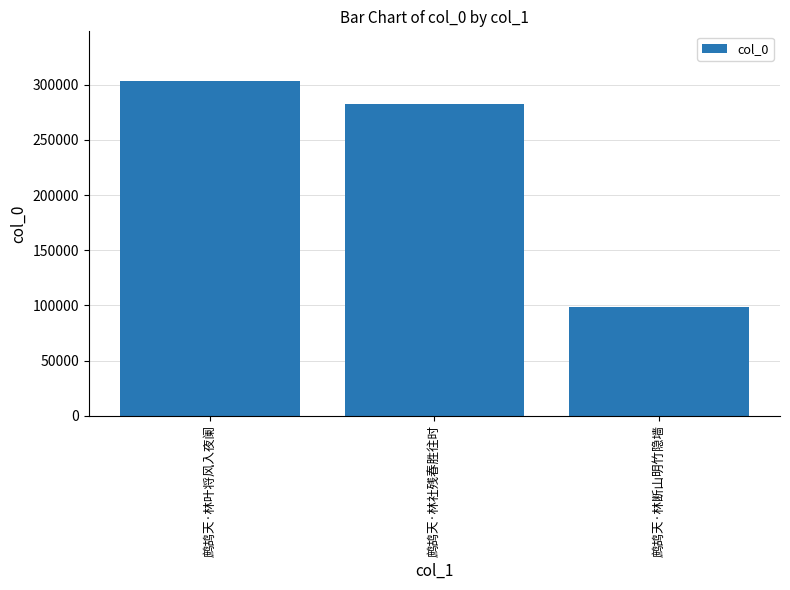

What is the change in value from 鹧鸪天·林叶将风入夜阑 to 鹧鸪天·林社残春胜往时?

-20010